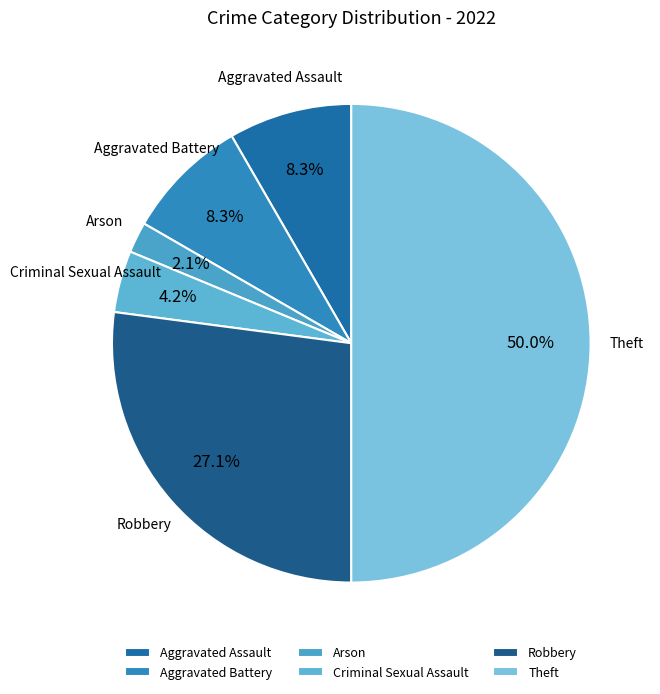

How many slices are in this pie chart?

6